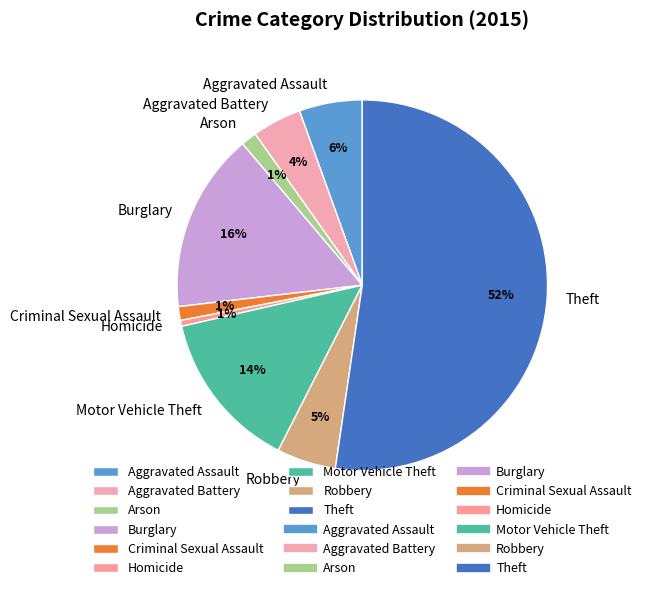

What is the majority slice?

Theft